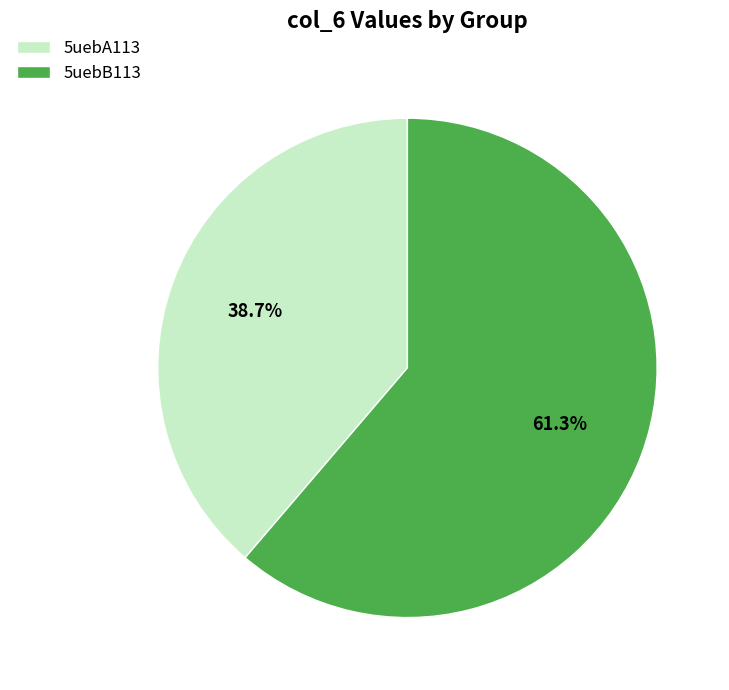

To the nearest percent, what portion does 5uebB113 represent?

61%